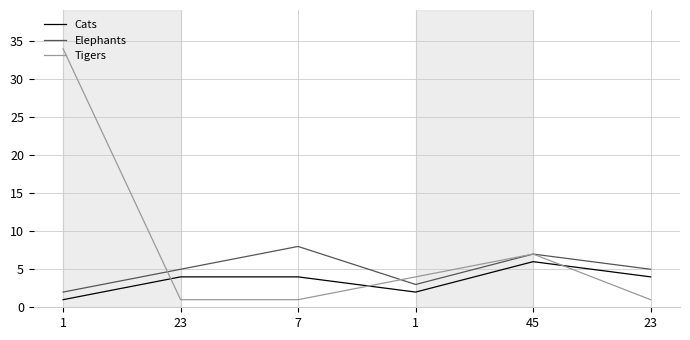

Reading left to right, transcribe all the data shown in this chart.

Cats: 1	4	4	2	6	4
Elephants: 2	5	8	3	7	5
Tigers: 34	1	1	4	7	1